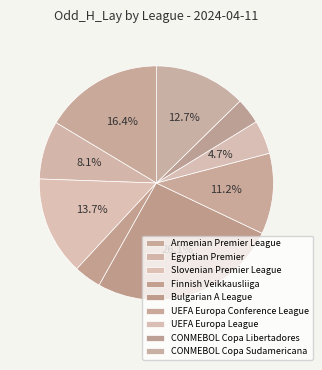

What is the ratio of the value at CONMEBOL Copa Sudamericana to the value at UEFA Europa Conference League?

1.1